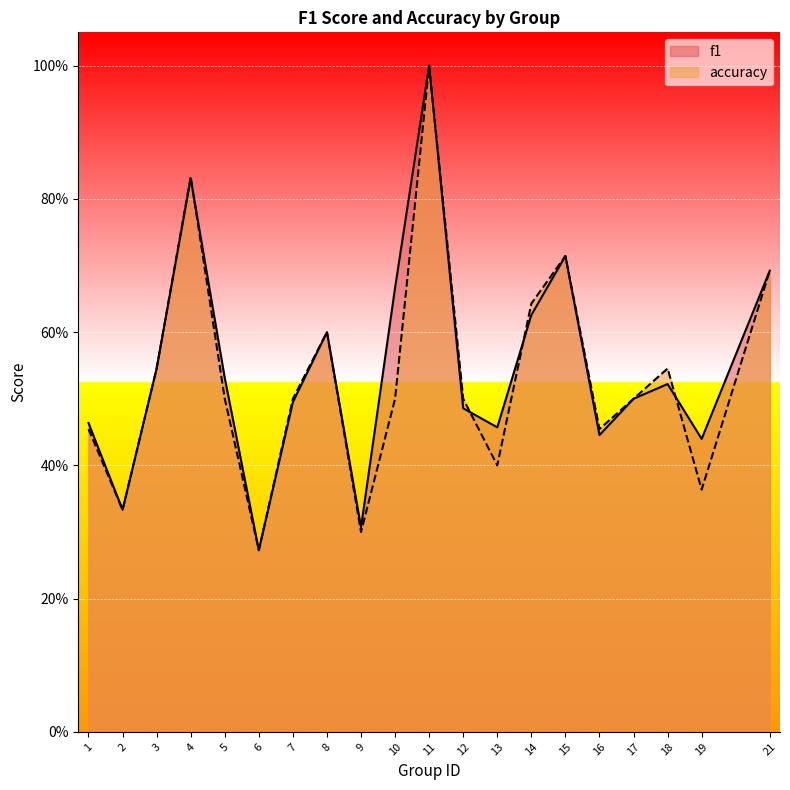

What are all the series names shown in the legend?

f1, accuracy